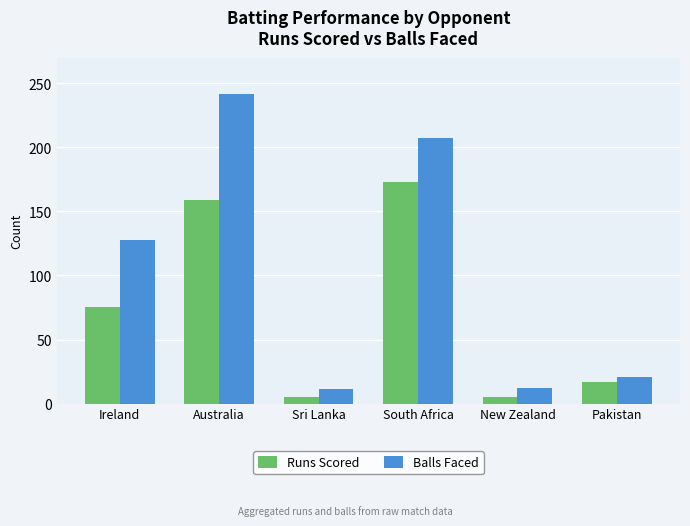

At which label is Runs Scored closest to 89?

Ireland